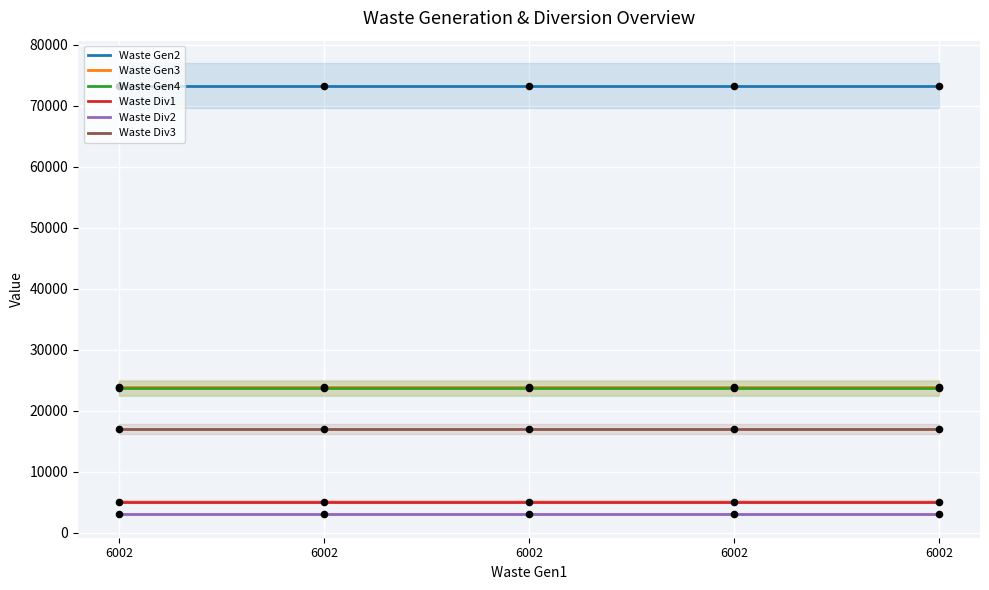

Which series reaches the maximum Y coordinate?

Waste Gen2